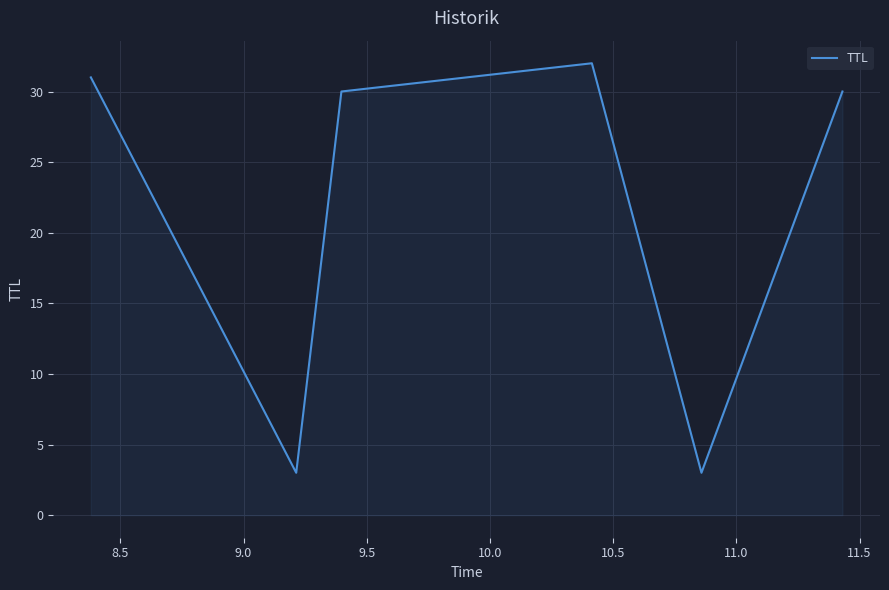

What is the greatest value displayed?

32